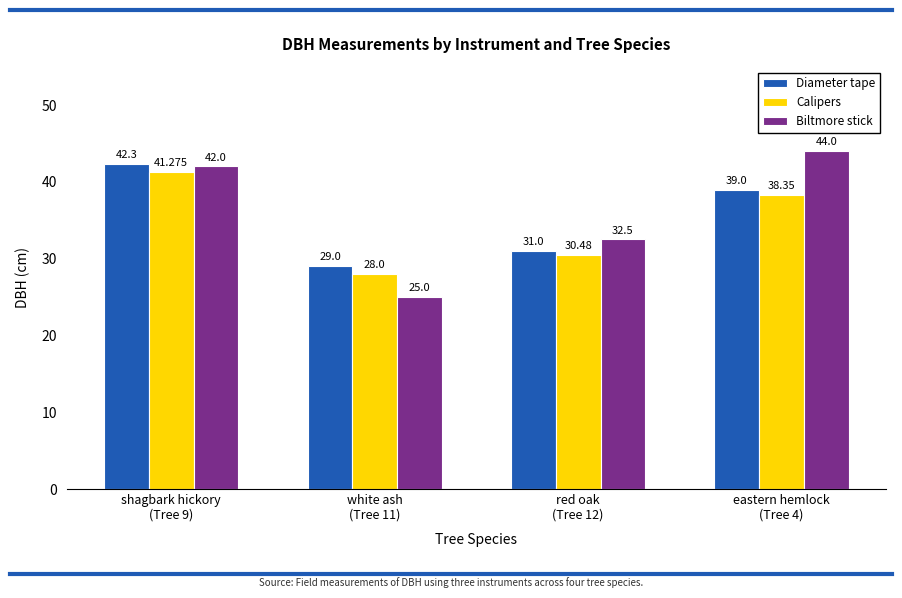

What is the approximate value of Calipers at red oak
(Tree 12)?

30.5